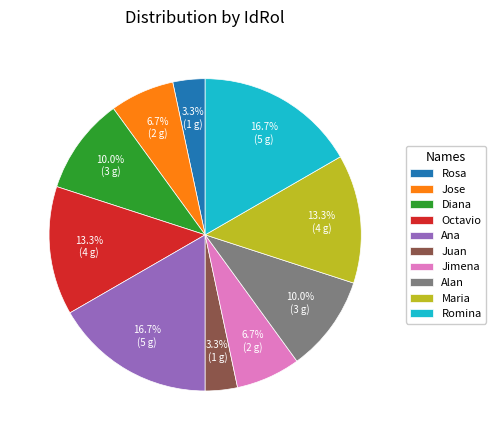

Which has a higher value, Jose or Alan?

Alan